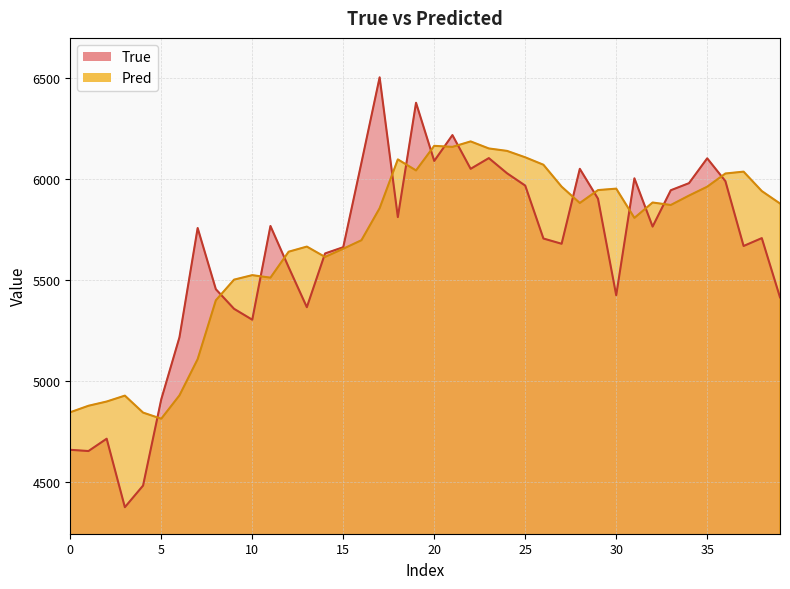

What are all the series names shown in the legend?

True, Pred